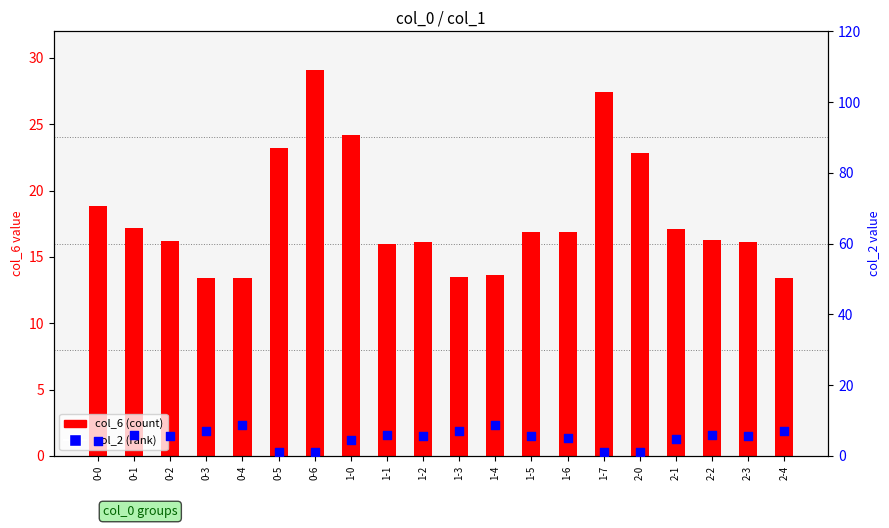

At which category is the sum across all series the highest?

0-6